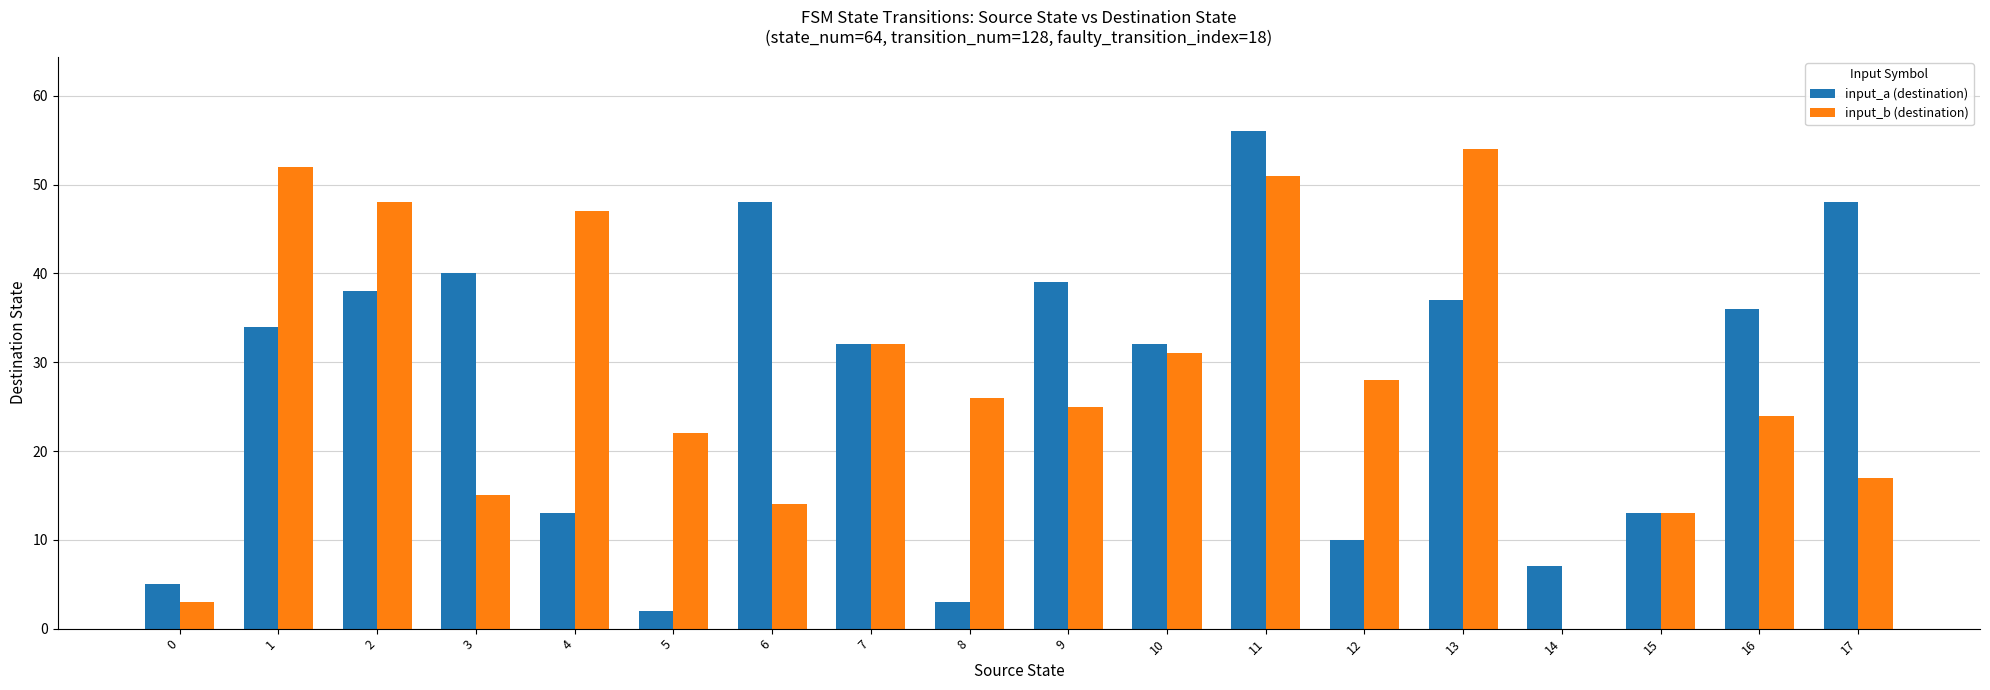

Which series changed the most between 8 and 12?

input_a (destination)